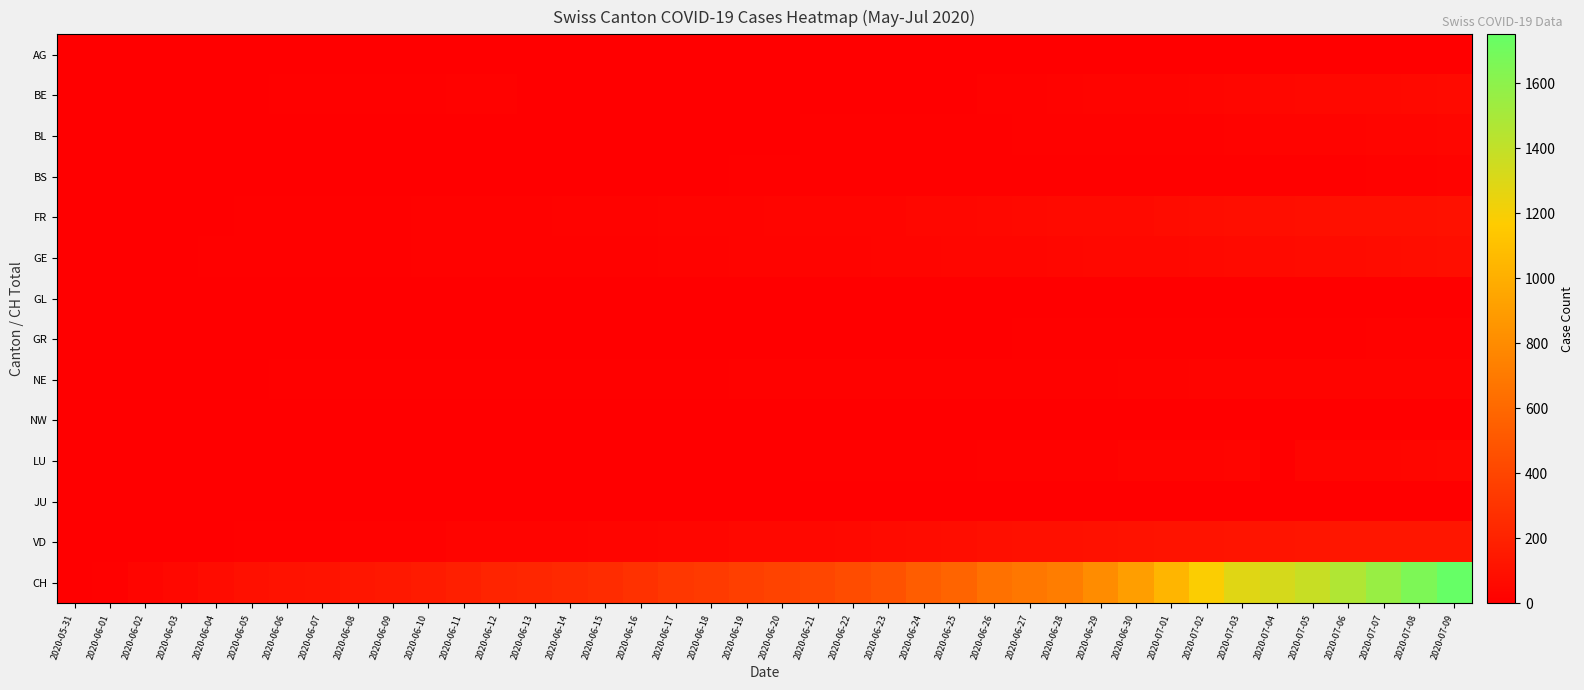

Which series changed the most between 2020-06-20 and 2020-07-06?

CH